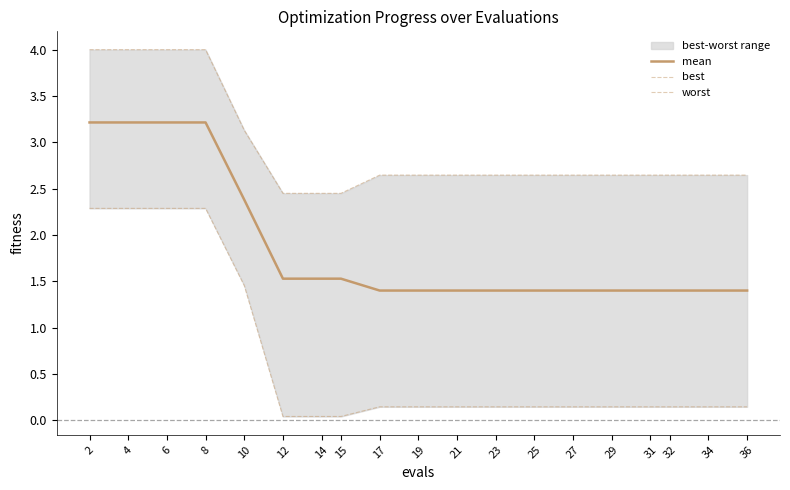

Does the chart display data point markers on the line(s)?

No